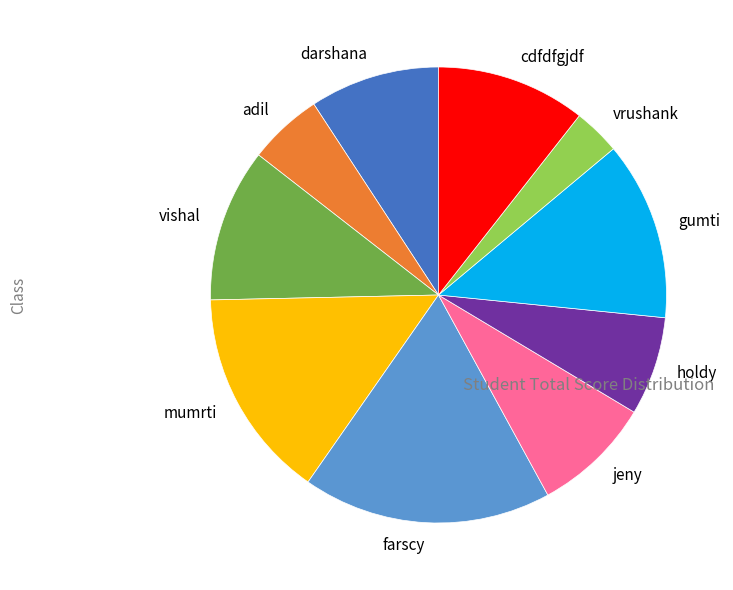

Is the sum of vishal and cdfdfgjdf greater than half?

No